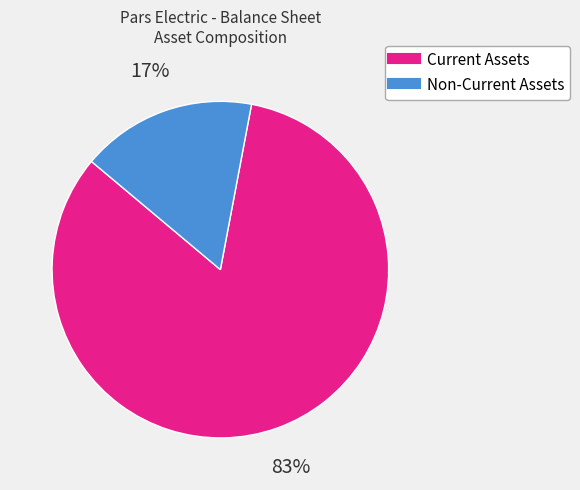

To the nearest percent, what is the average slice percentage?

50%